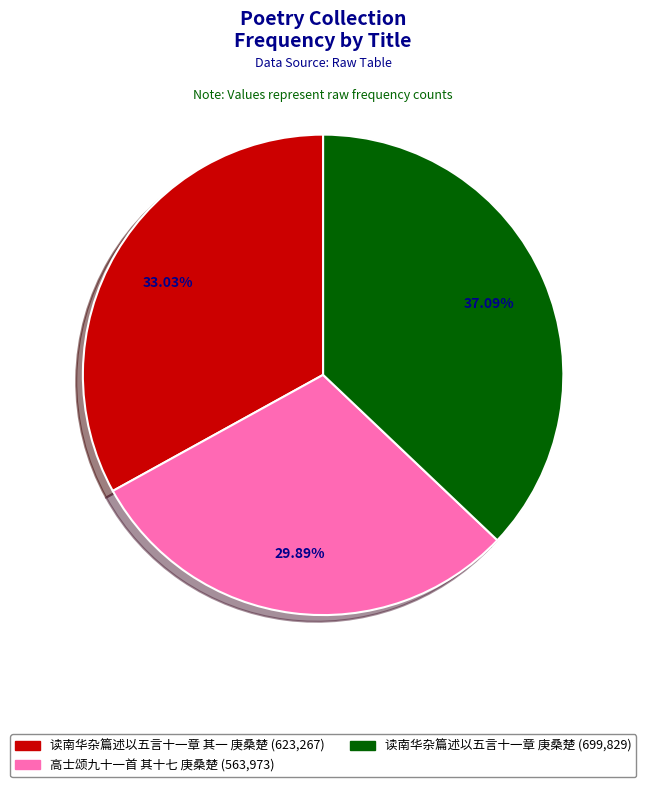

Do 高士颂九十一首 其十七 庚桑楚 and 读南华杂篇述以五言十一章 庚桑楚 together represent more than half of the pie?

Yes